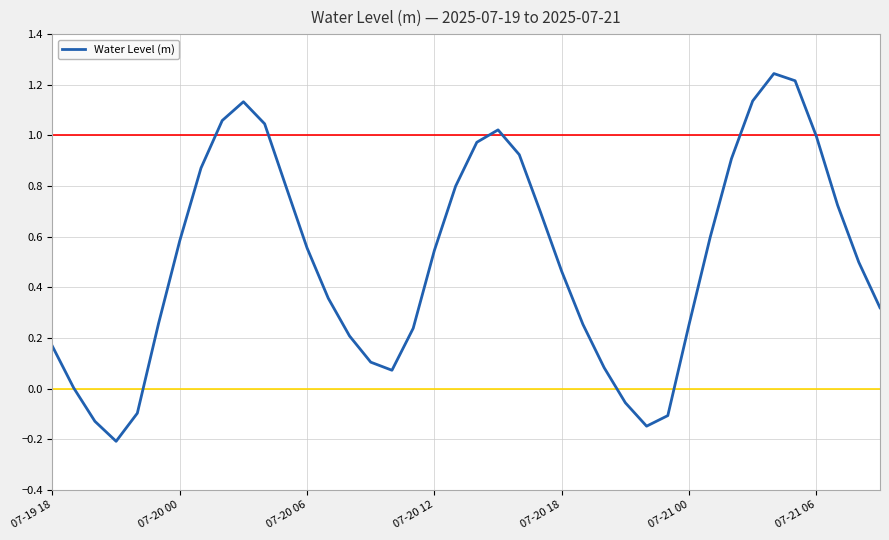

What is the difference between the maximum and minimum values?

1.5